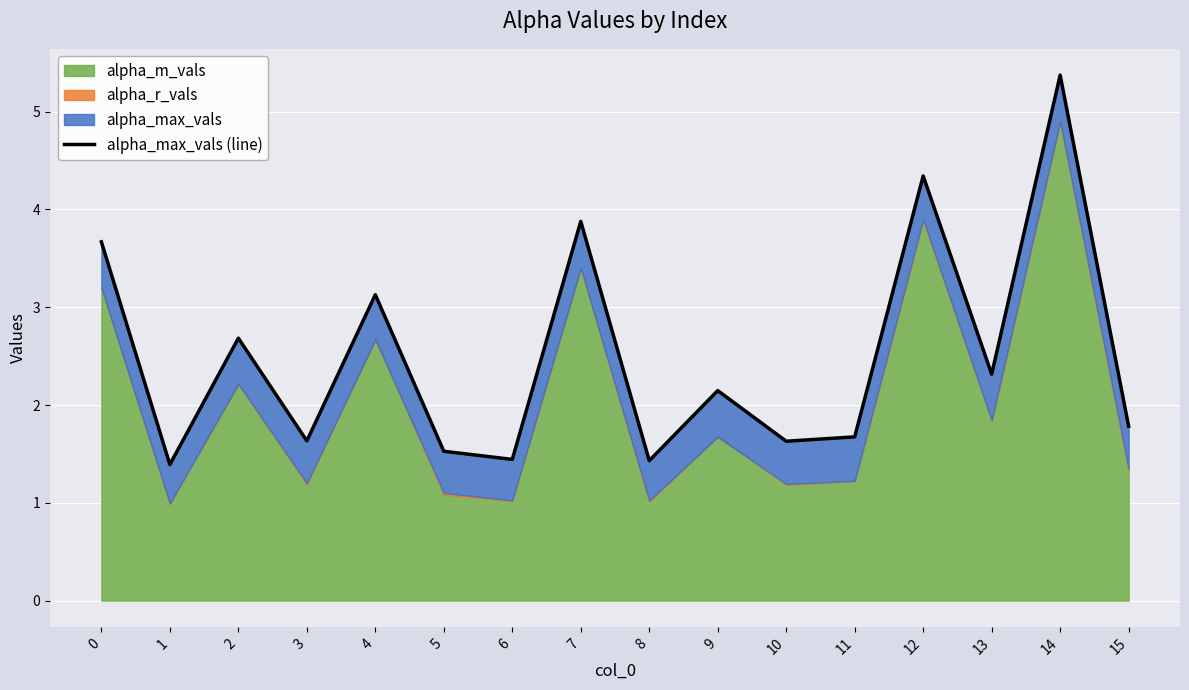

What is the value of the 9th point from the left?

1.4